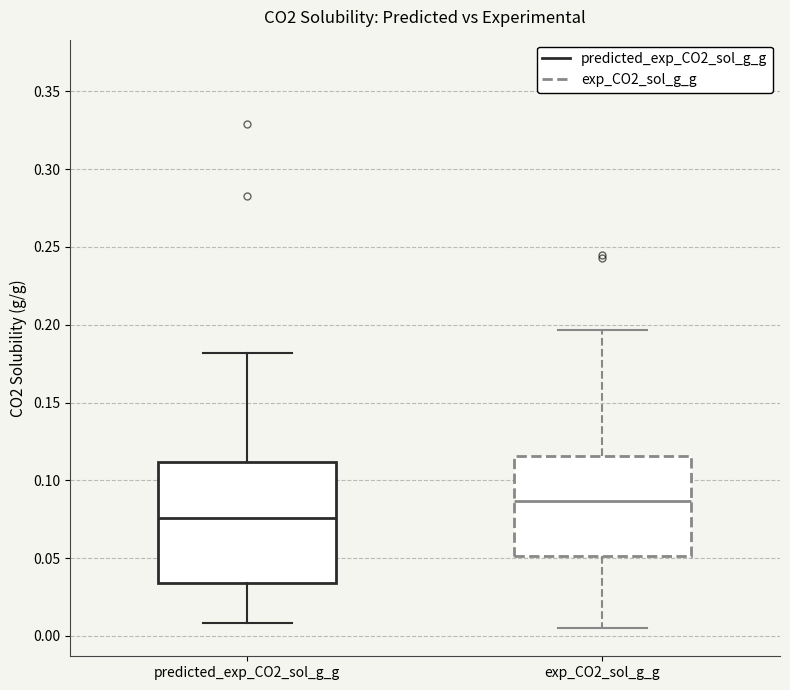

Which box is the tallest, from its lower edge to its upper edge?

predicted_exp_CO2_sol_g_g